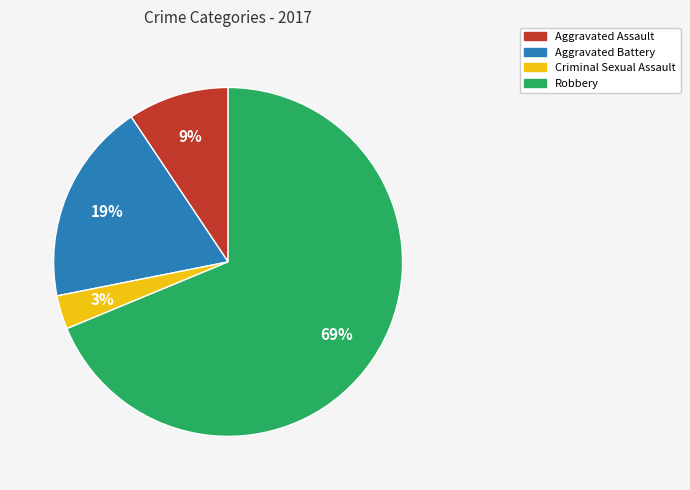

Count the number of slices in the pie.

4